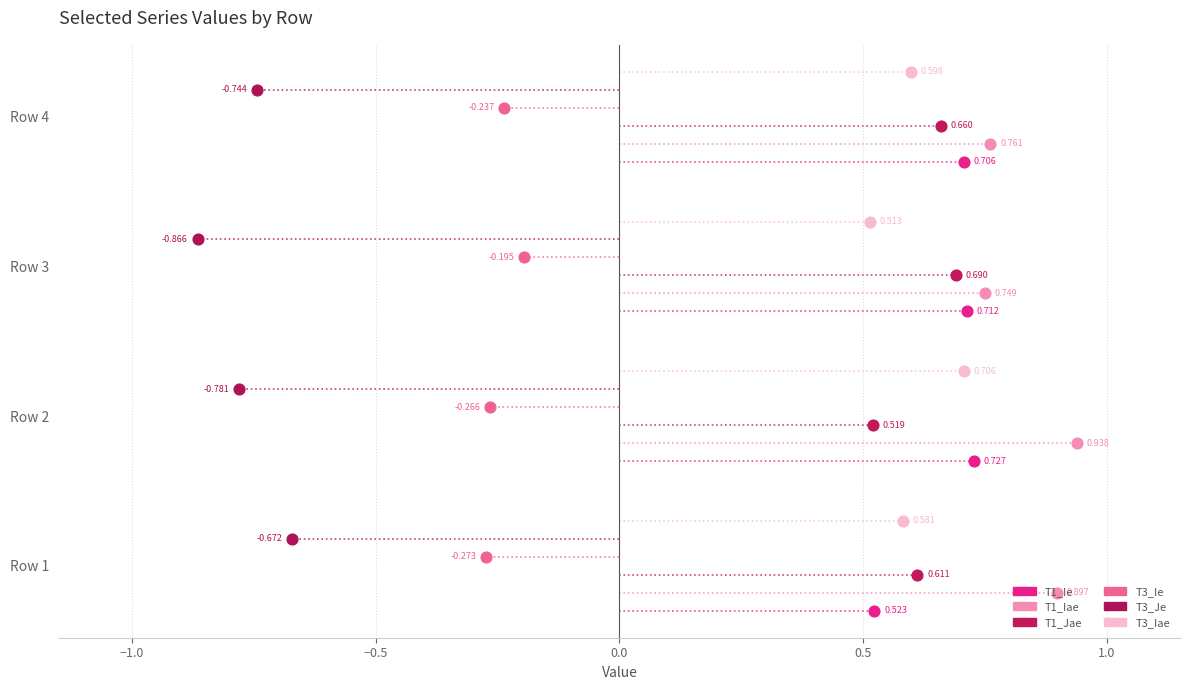

Which series has the largest Y range (max minus min)?

T1_Ie